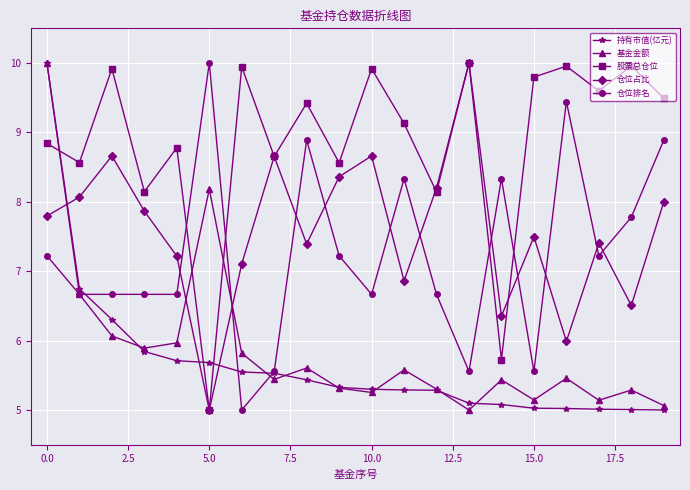

After their last crossing, which series has the higher values: 仓位占比 or 持有市值(亿元)?

仓位占比